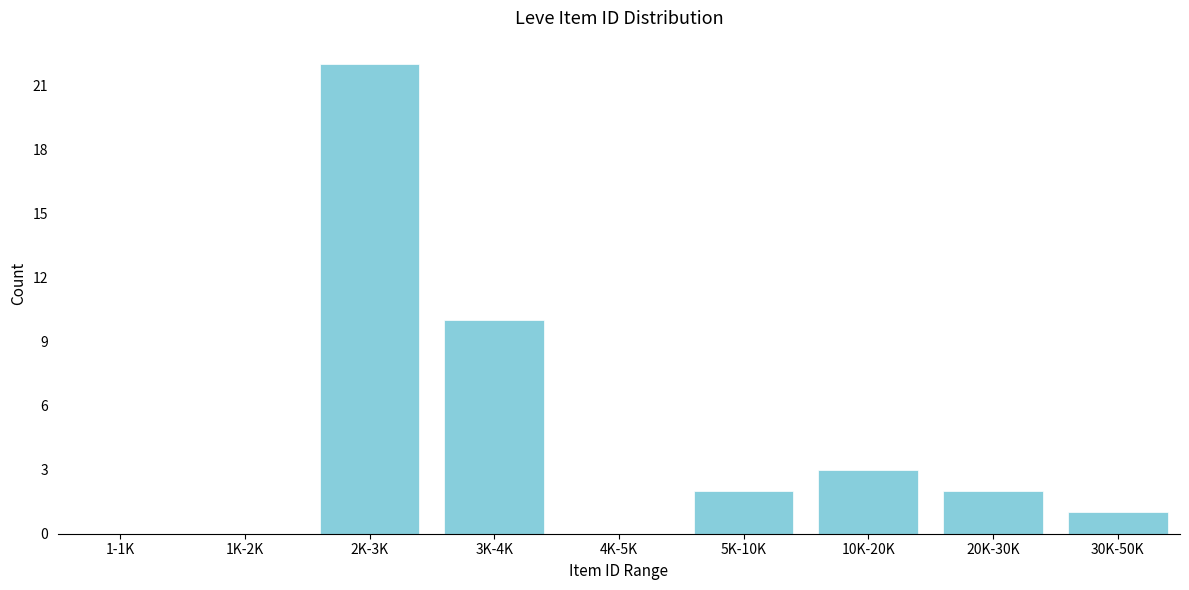

Reading right to left, extract all data points from this chart.

30K-50K=1	20K-30K=2	10K-20K=3	5K-10K=2	4K-5K=0	3K-4K=10	2K-3K=22	1K-2K=0	1-1K=0